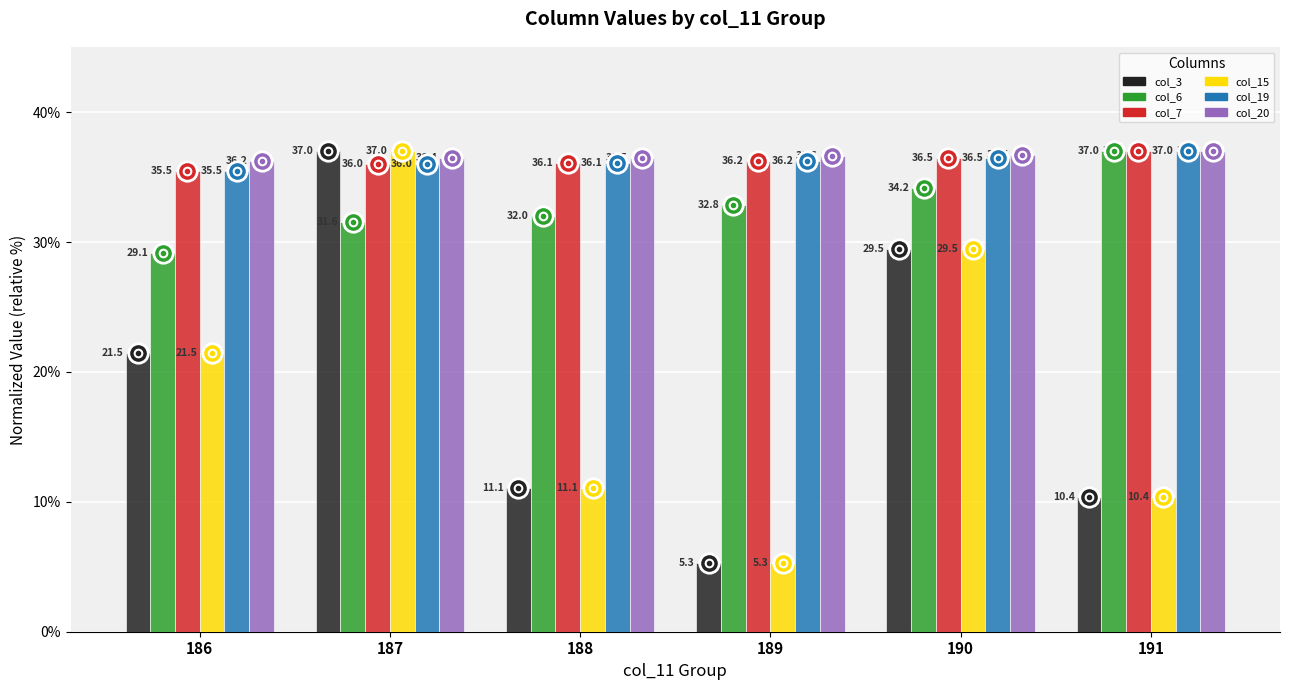

What is the total value across all series at 188?

162.7